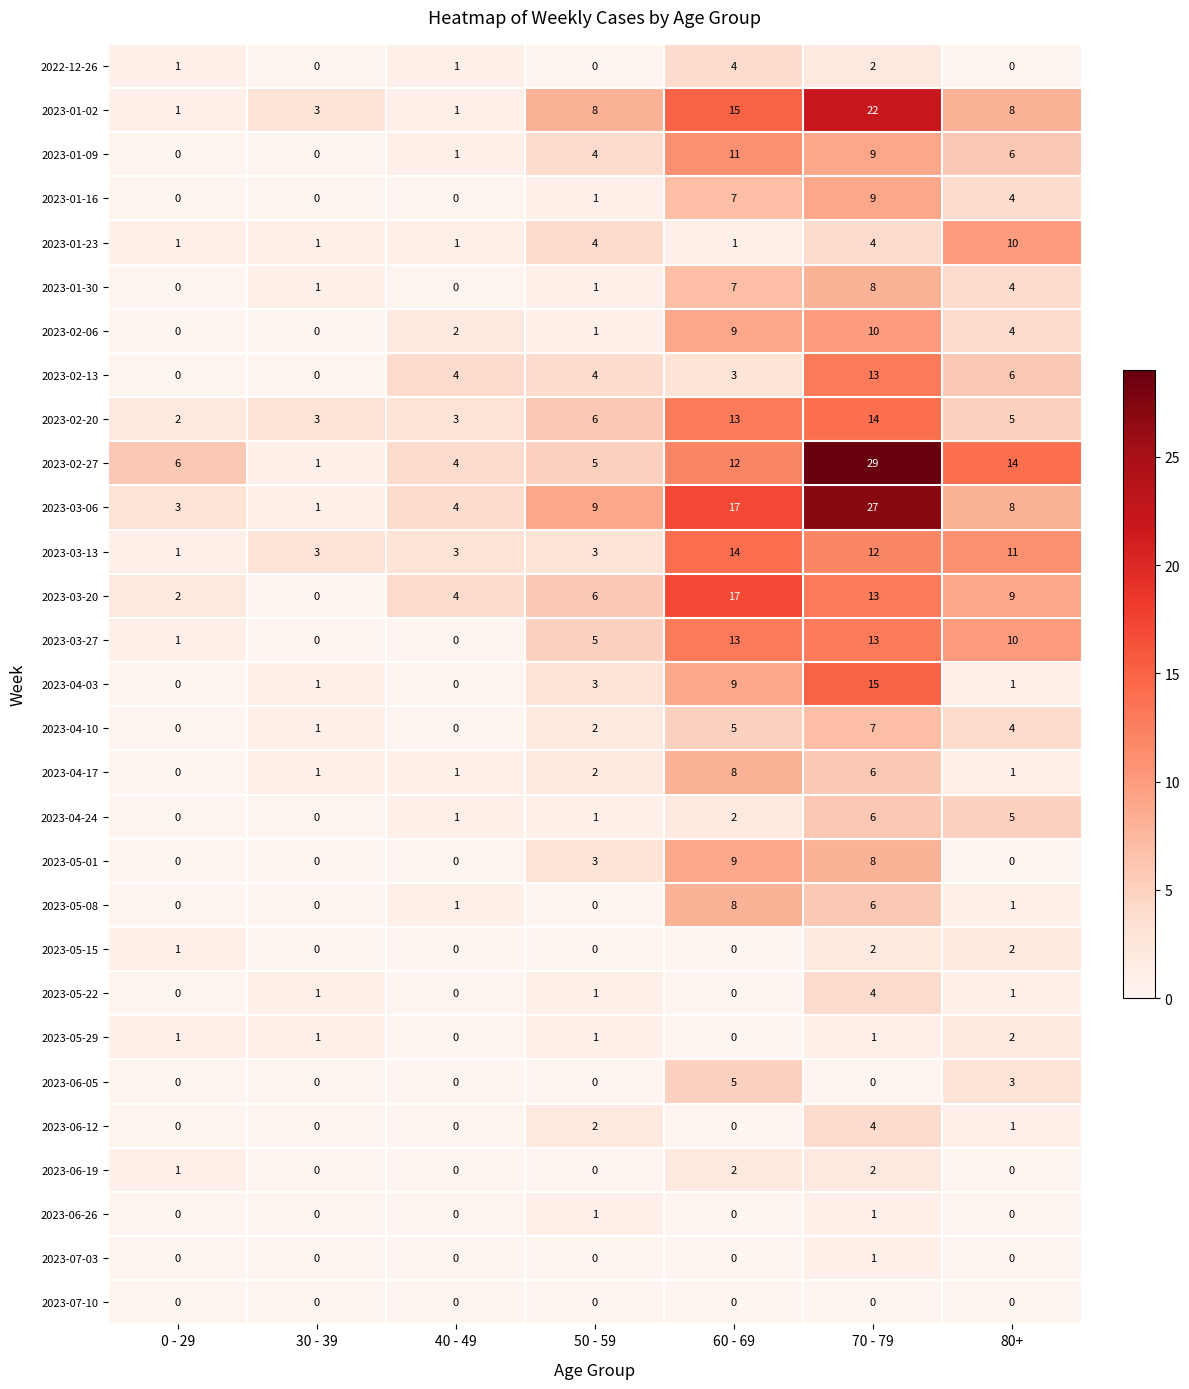

At which category is the sum across all series the highest?

70 - 79